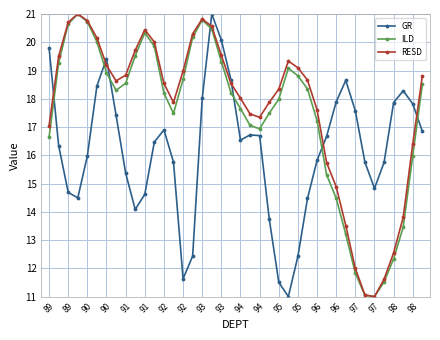

In RESD, how many points are higher than both neighbors (excluding endpoints)?

4